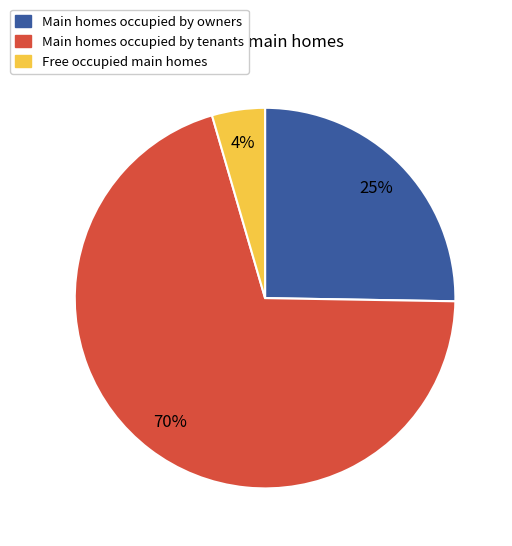

Is there a majority slice in this chart?

Yes